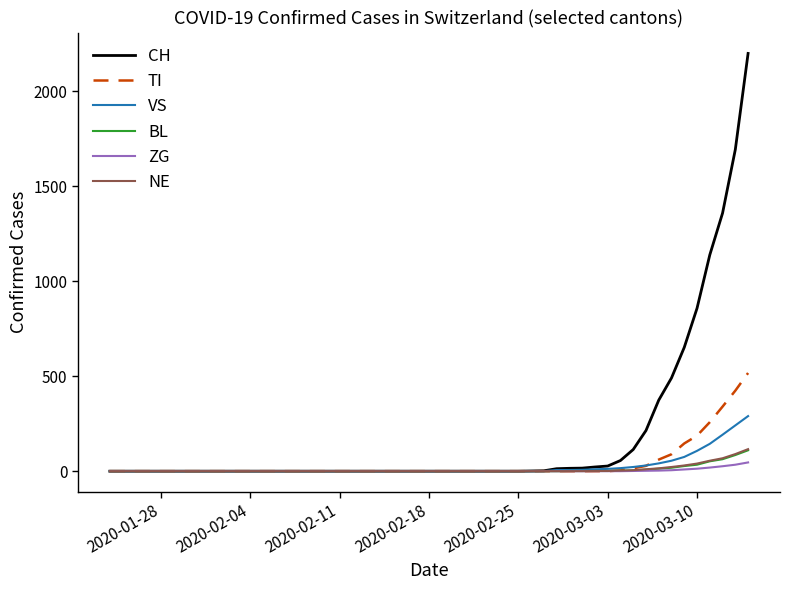

What is the sum of all CH values?

9247